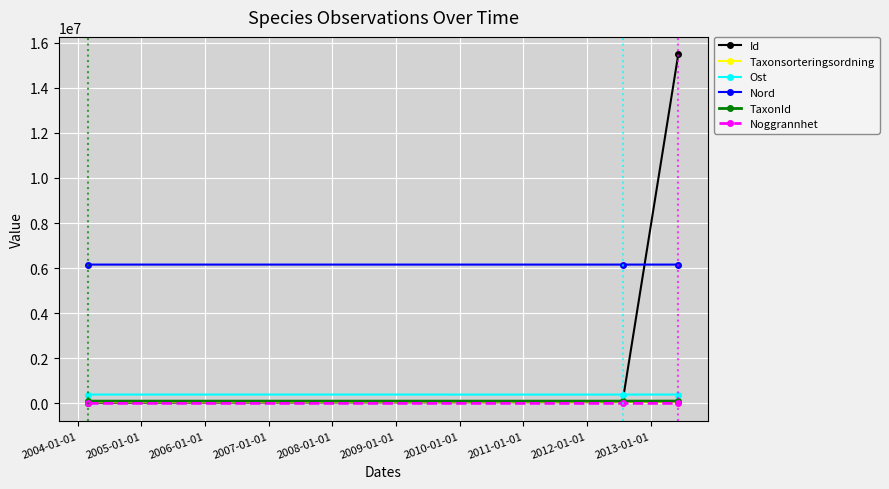

What is the lowest value of the Nord series?

6156661.1